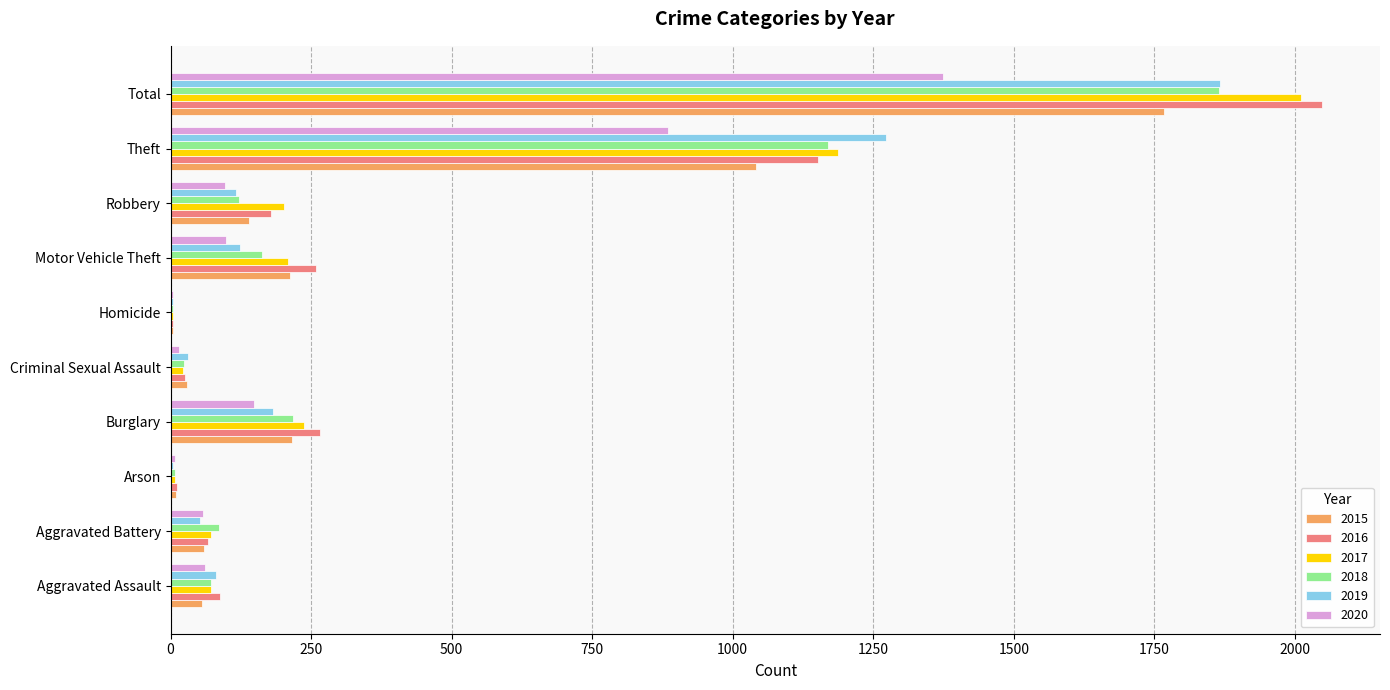

Is it true that 2017 equals 2011 at Total?

True